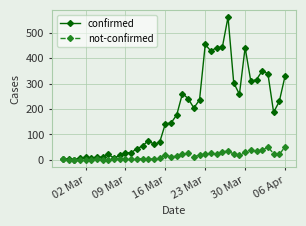

Which series has the widest spread of values?

confirmed